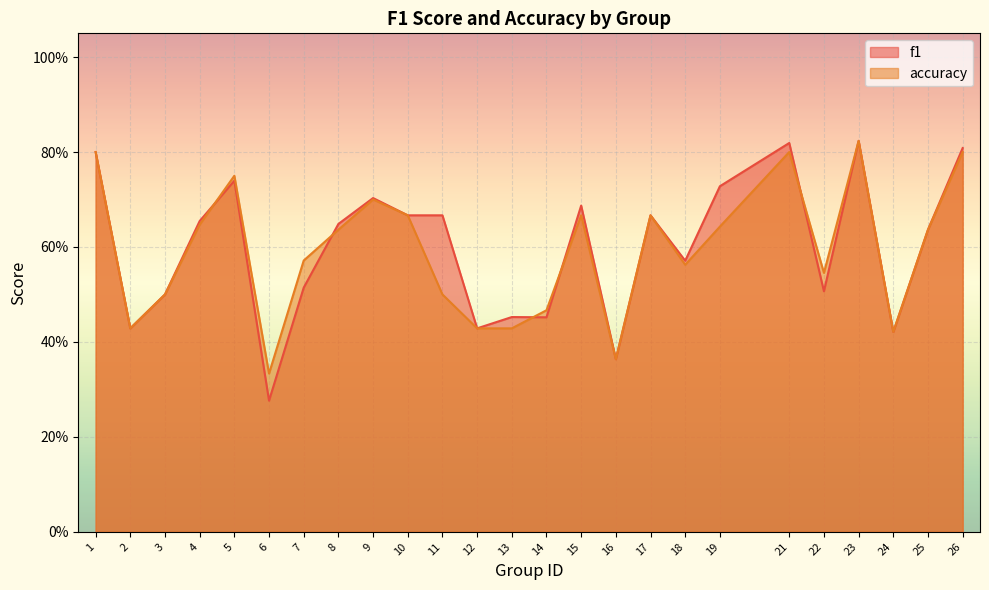

Is the value of f1 at 7 greater than the value of accuracy at 7?

No